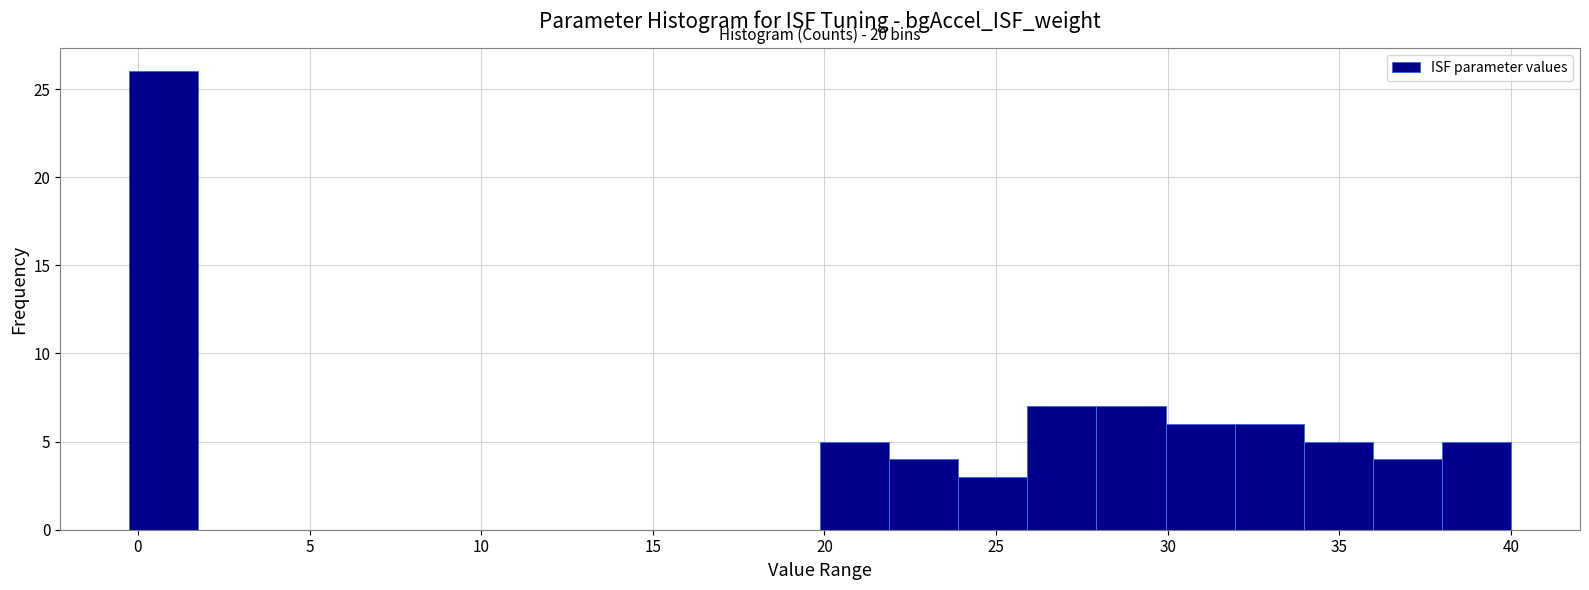

Over which range of the x-axis is the bar tallest?

0 to 2